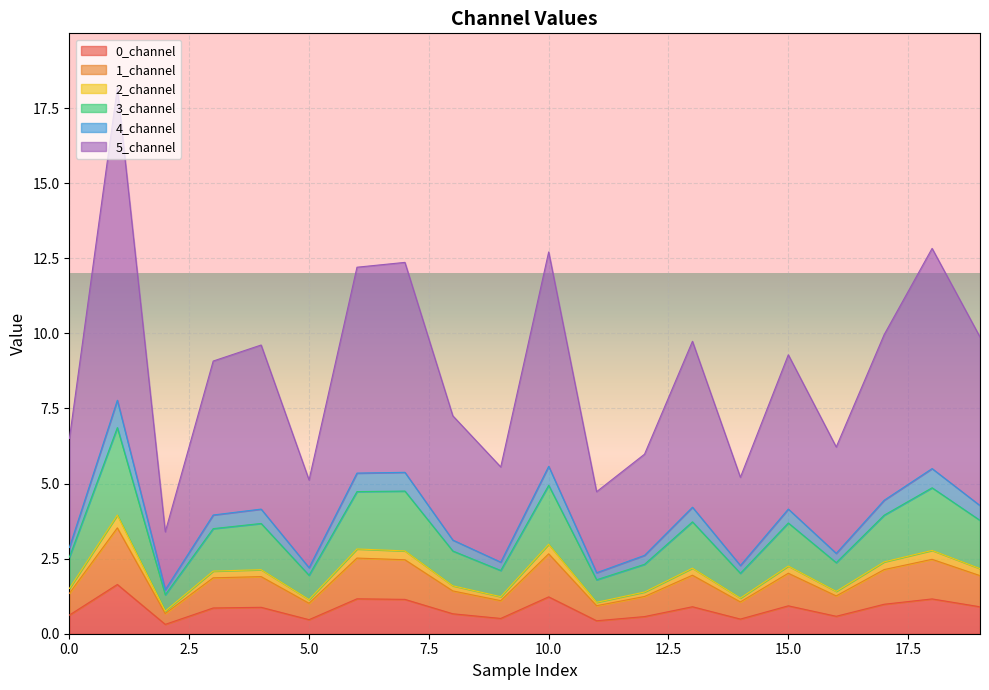

Which has a higher value, 10 or 16?

10